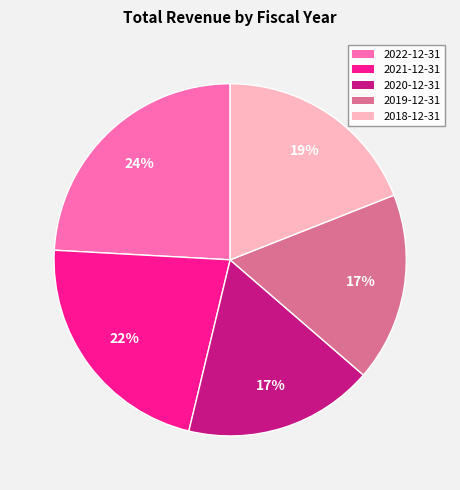

Approximately how many times larger is the value at 2018-12-31 compared to 2019-12-31?

1.1